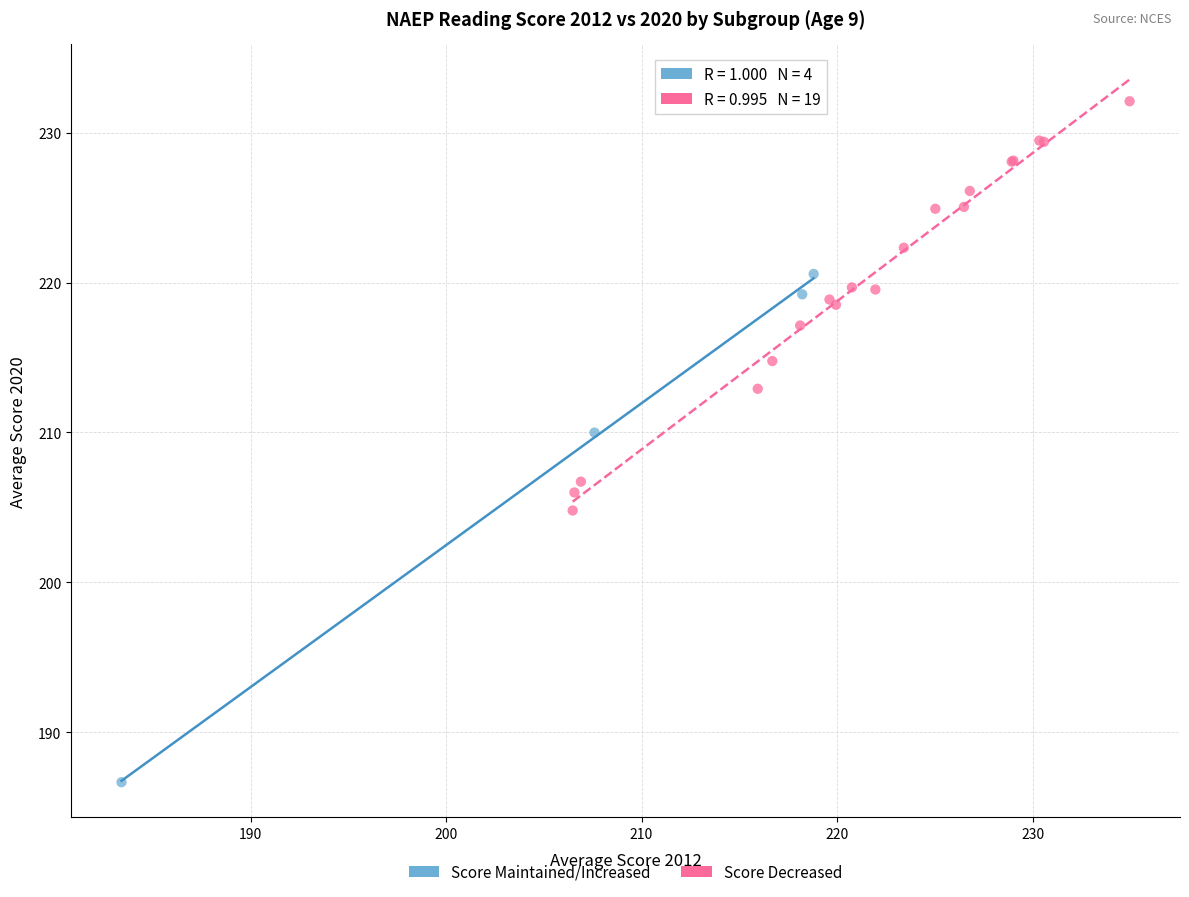

Which series reaches the minimum Y coordinate?

Score Maintained/Increased